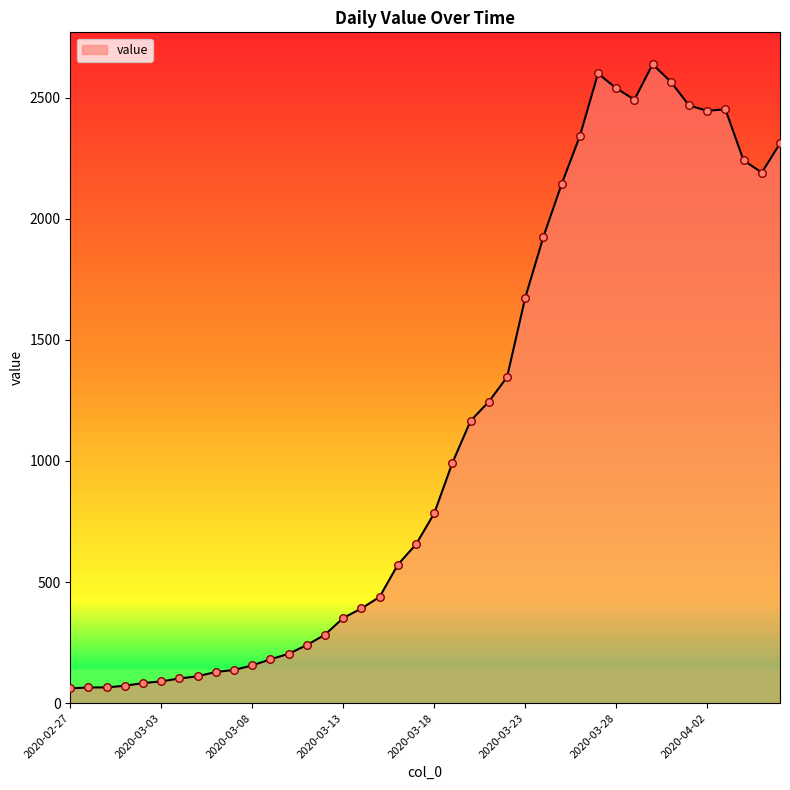

What is the difference between the maximum and minimum values?

2577